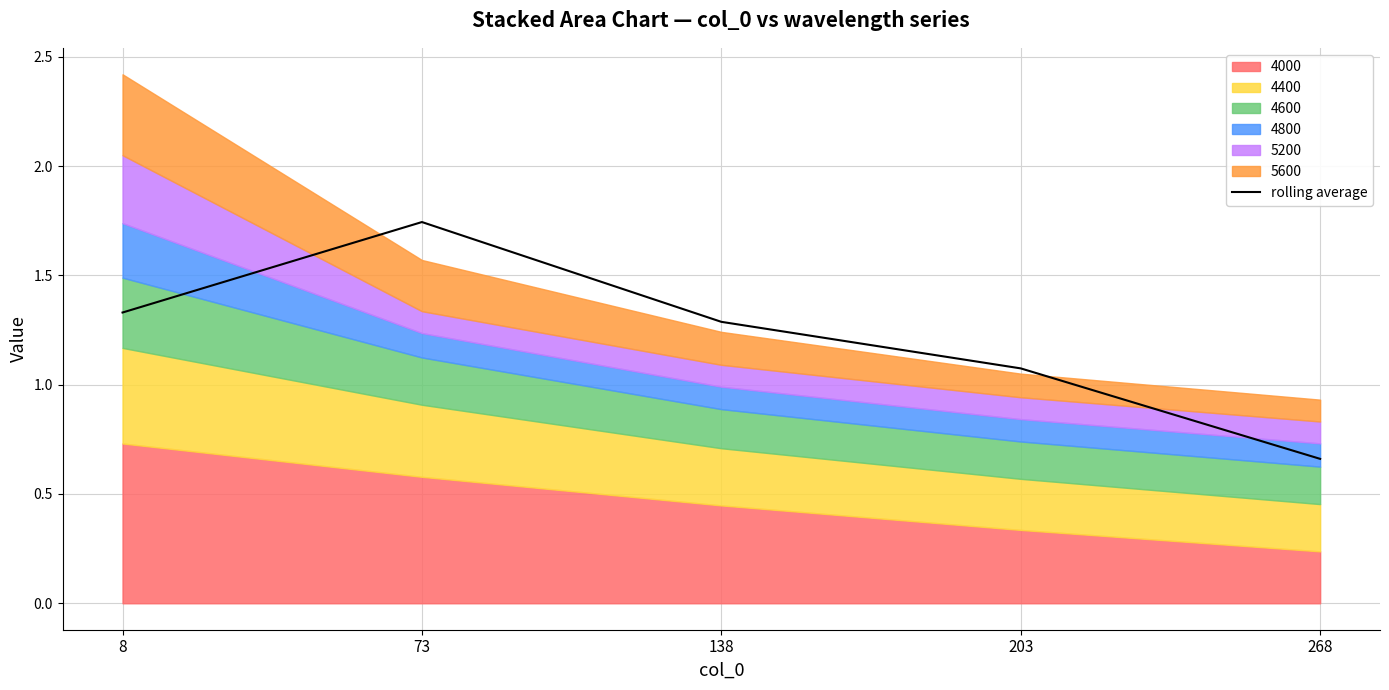

What is the smallest value displayed?

0.7